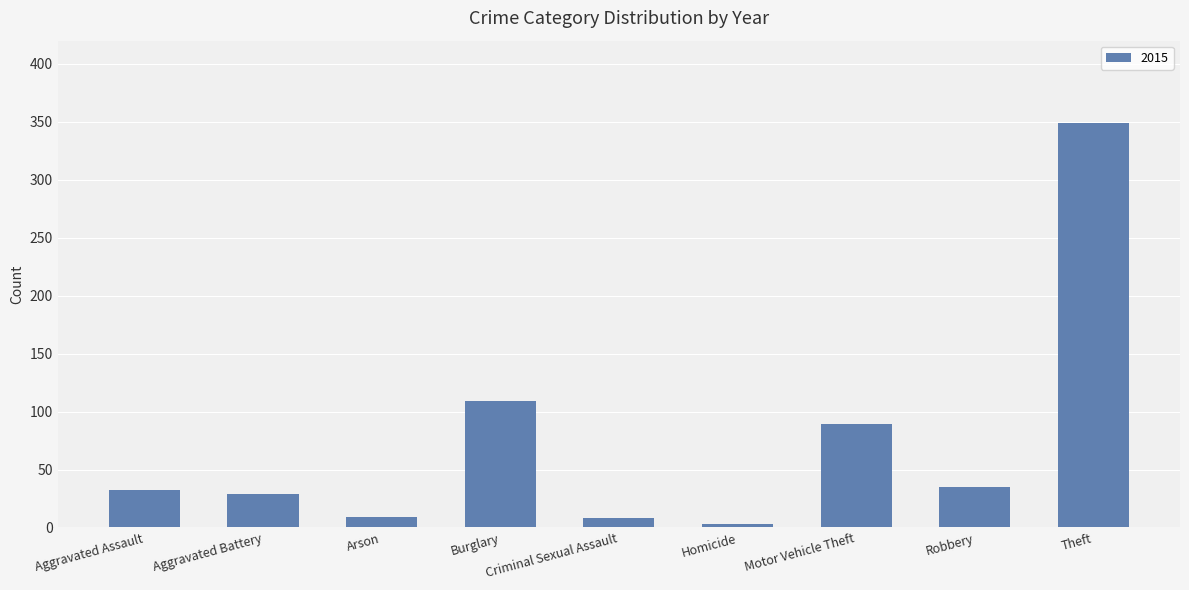

What is the label of the 1st bar from the right?

Theft